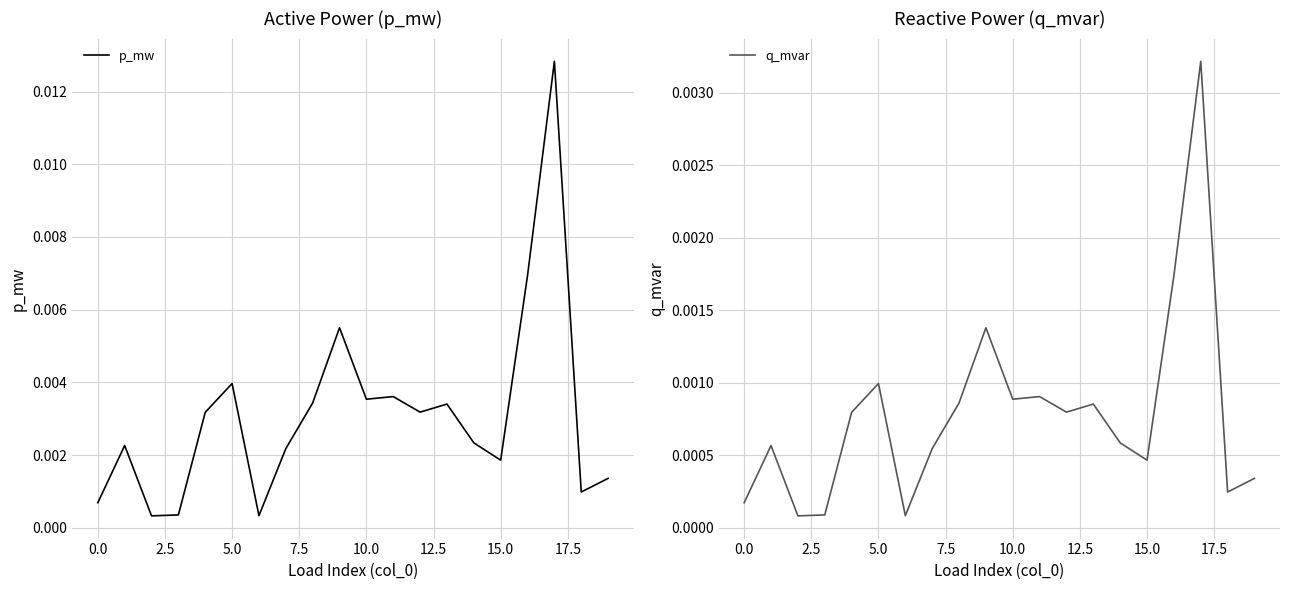

The q_mvar series shows 0.0 at 2.5. True or false?

True